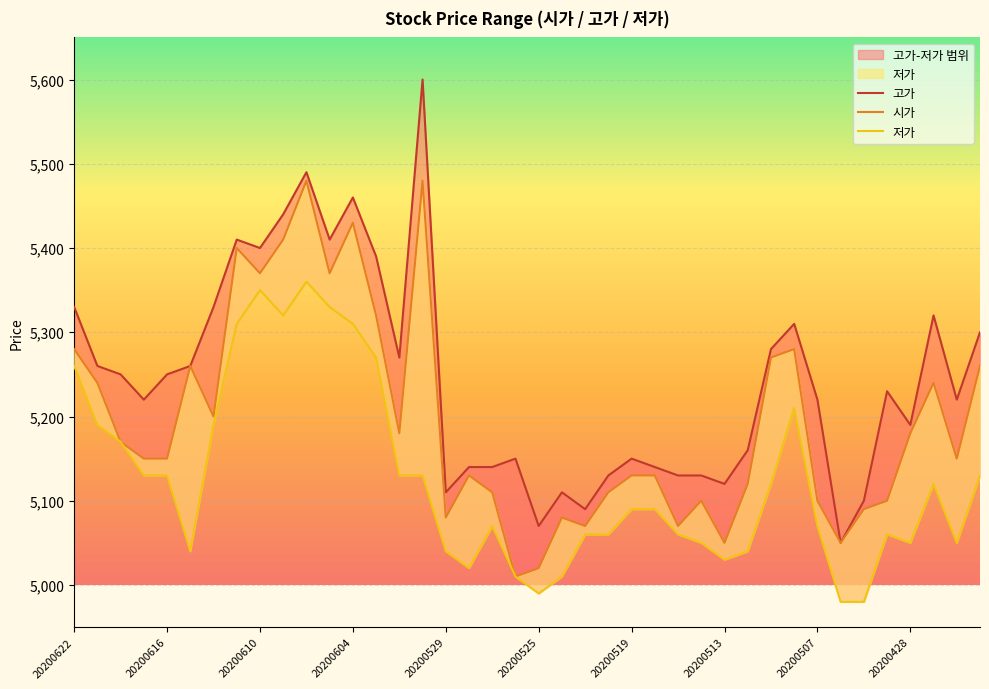

What position from the left is 20200616?

2